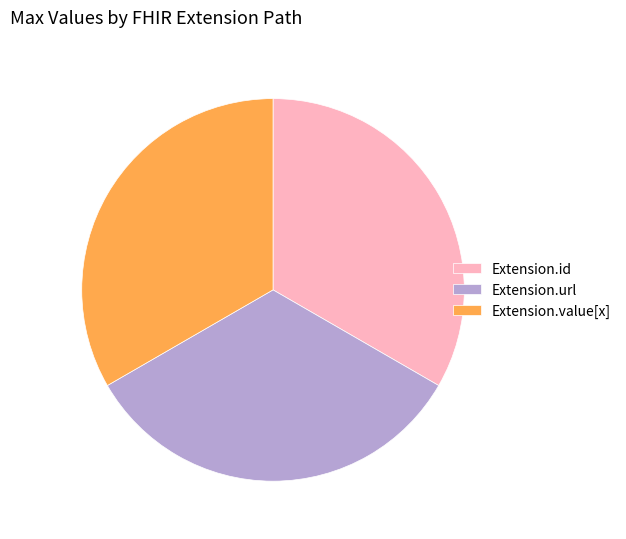

How many segments does this pie chart have?

3